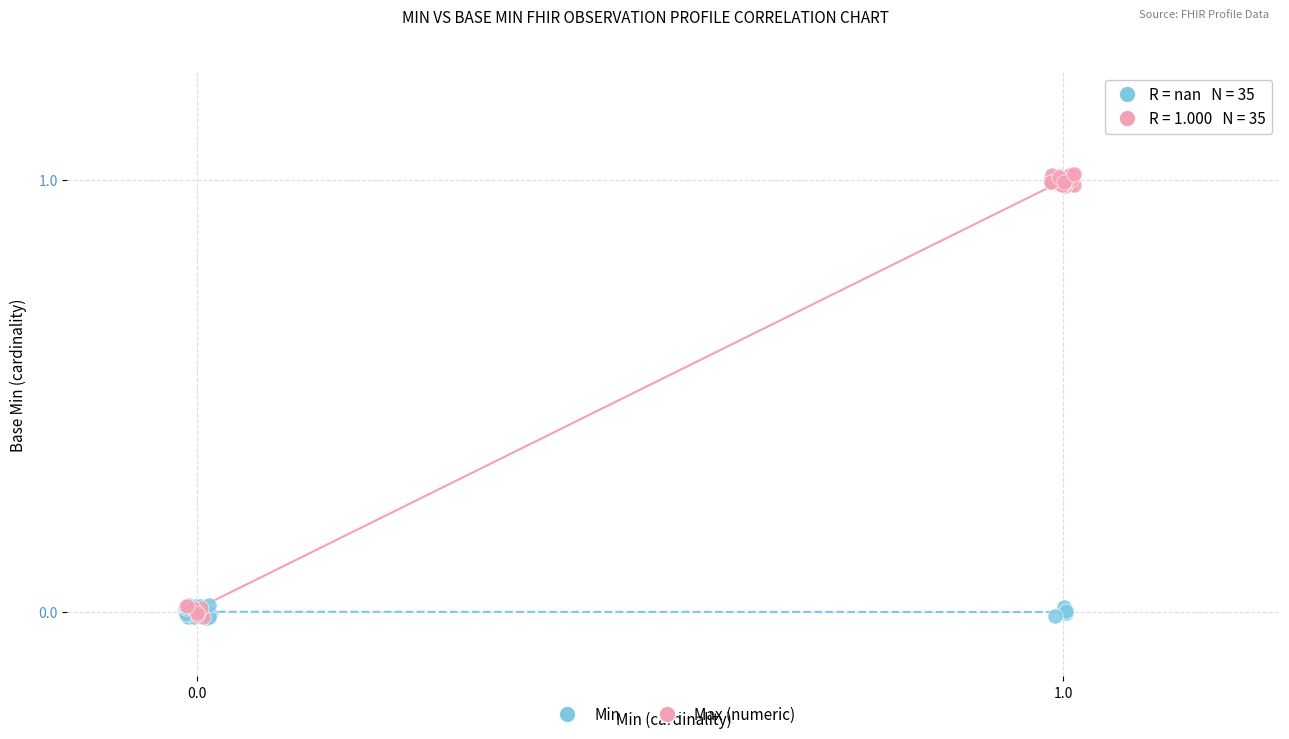

Which series has the widest spread of Y values?

Max (numeric)